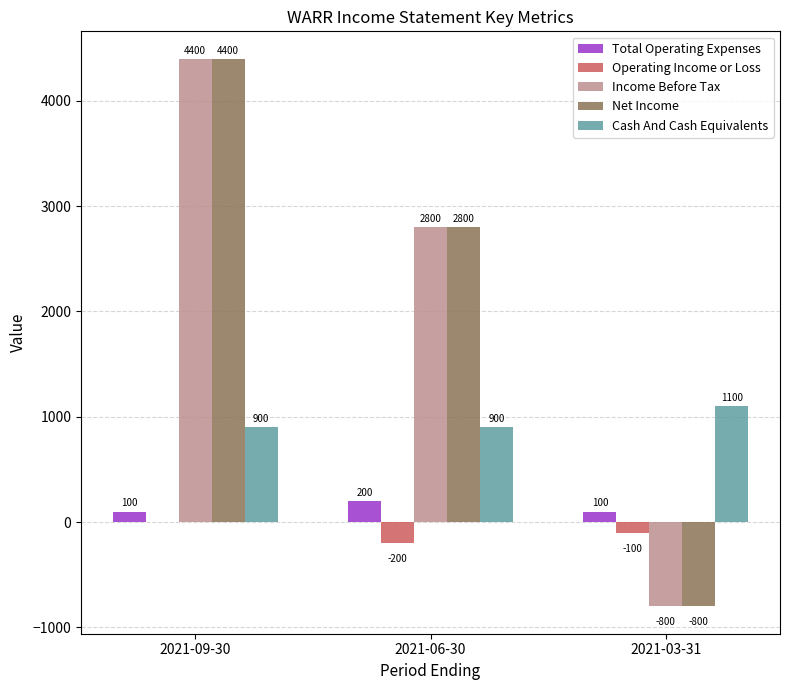

At which category is the sum across all series the highest?

2021-09-30